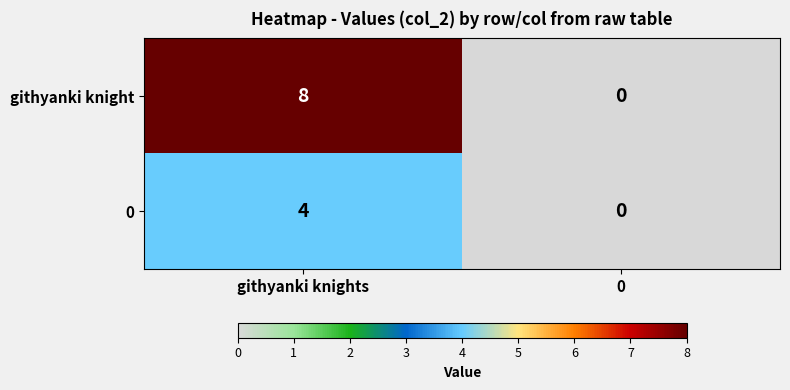

What is the average value of the githyanki knight series?

4